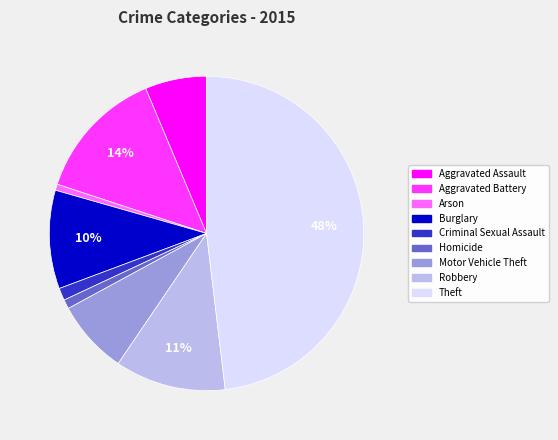

To the nearest percent, what is the difference between the largest and smallest slice percentages?

47%